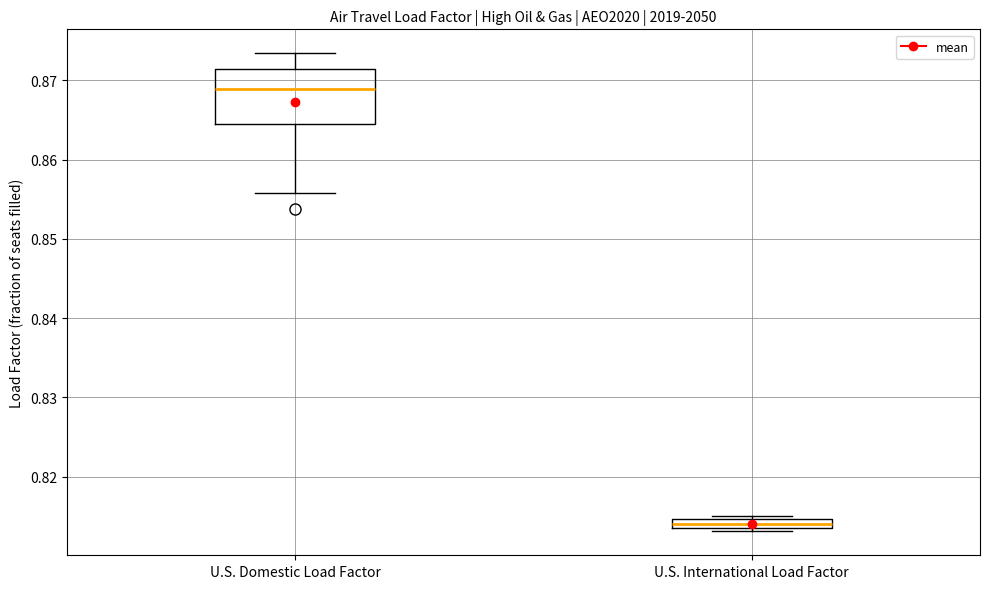

Where does the lower whisker of the box for U.S. Domestic Load Factor end on the y-axis? The values are not printed on the chart, so give them approximately, as read against the axis.

0.856